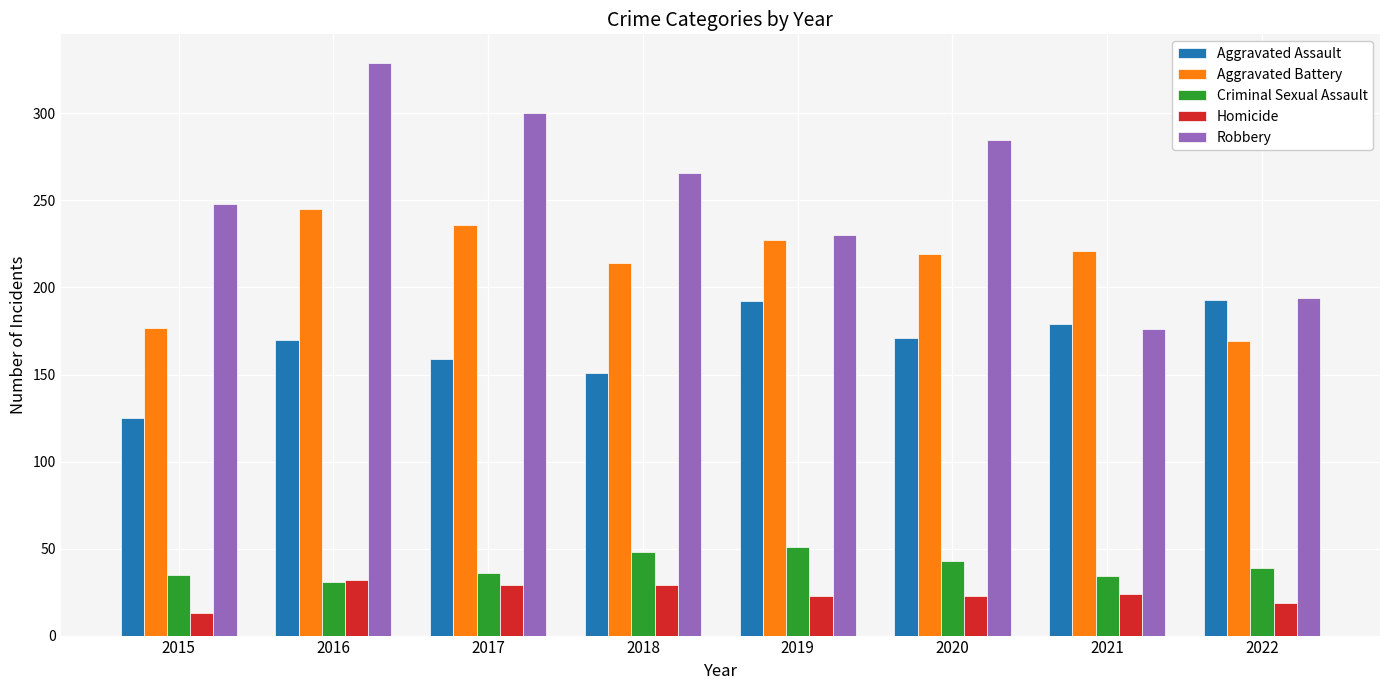

What is the sum of all Homicide values?

192